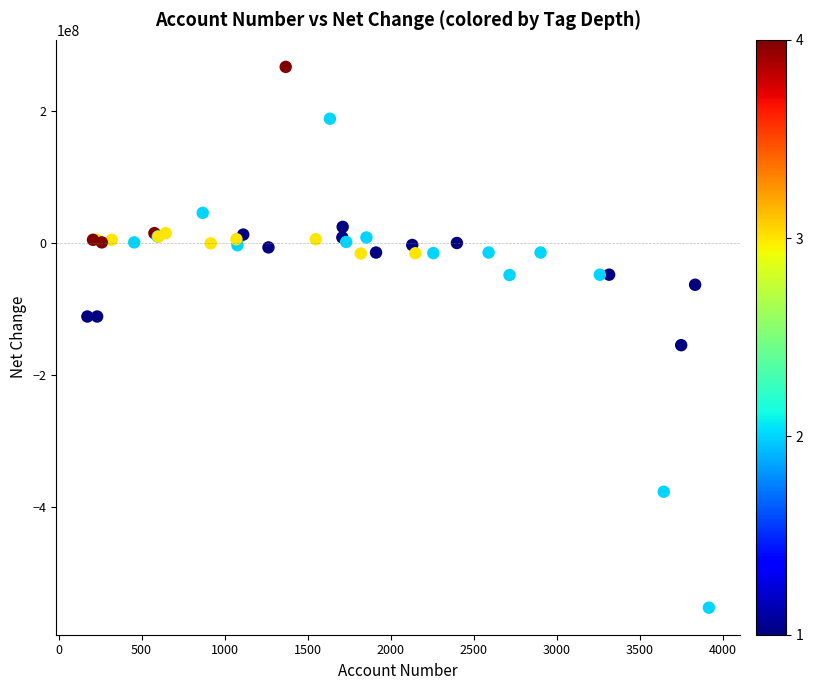

What Y value in the scatter plot is closest to -142342000?

-154290000